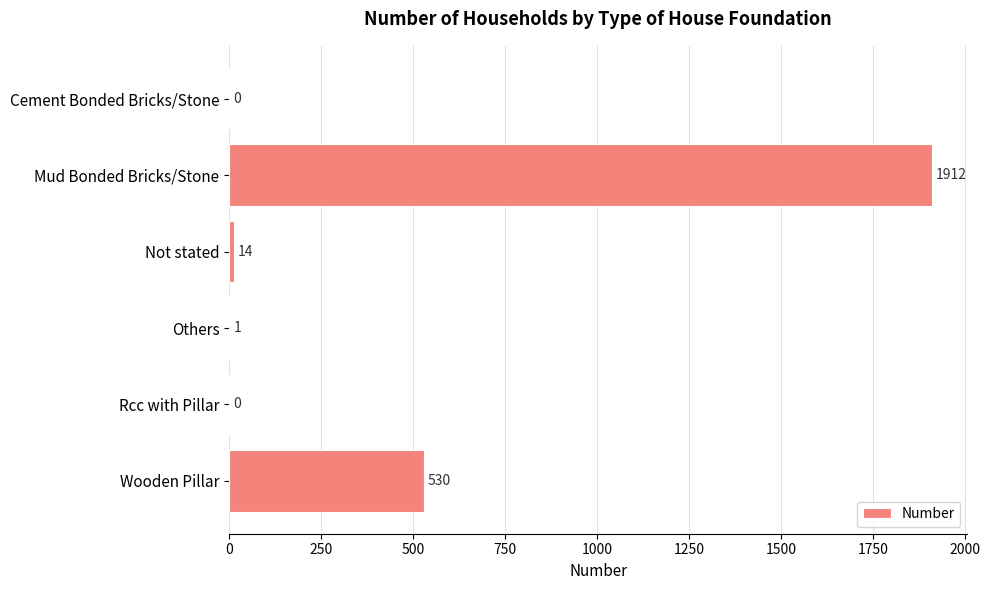

Reading top to bottom, transcribe all the data shown in this chart.

Cement Bonded Bricks/Stone=0	Mud Bonded Bricks/Stone=1912	Not stated=14	Others=1	Rcc with Pillar=0	Wooden Pillar=530